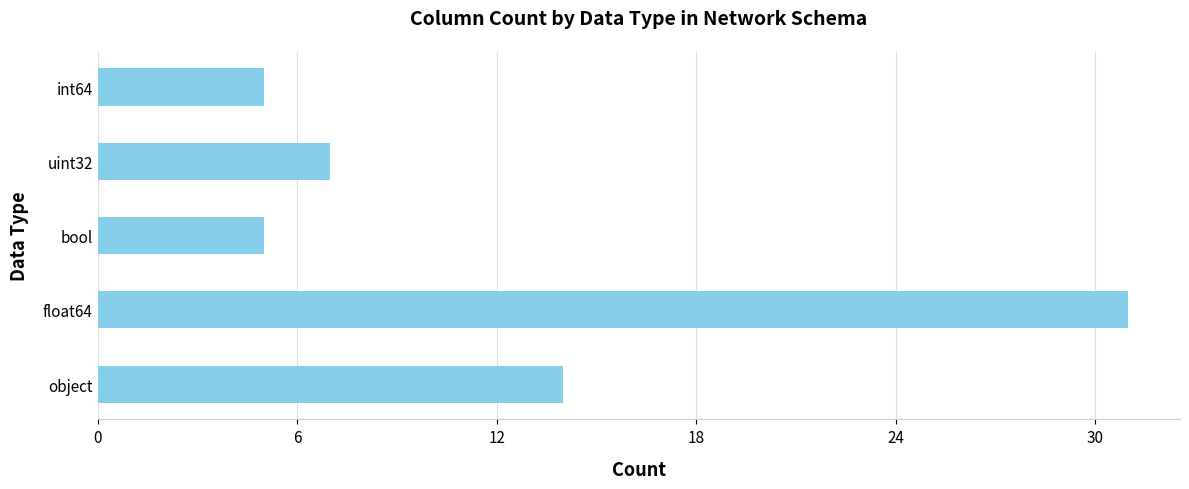

Reading top to bottom, list all the values displayed in this chart.

int64=5	uint32=7	bool=5	float64=31	object=14